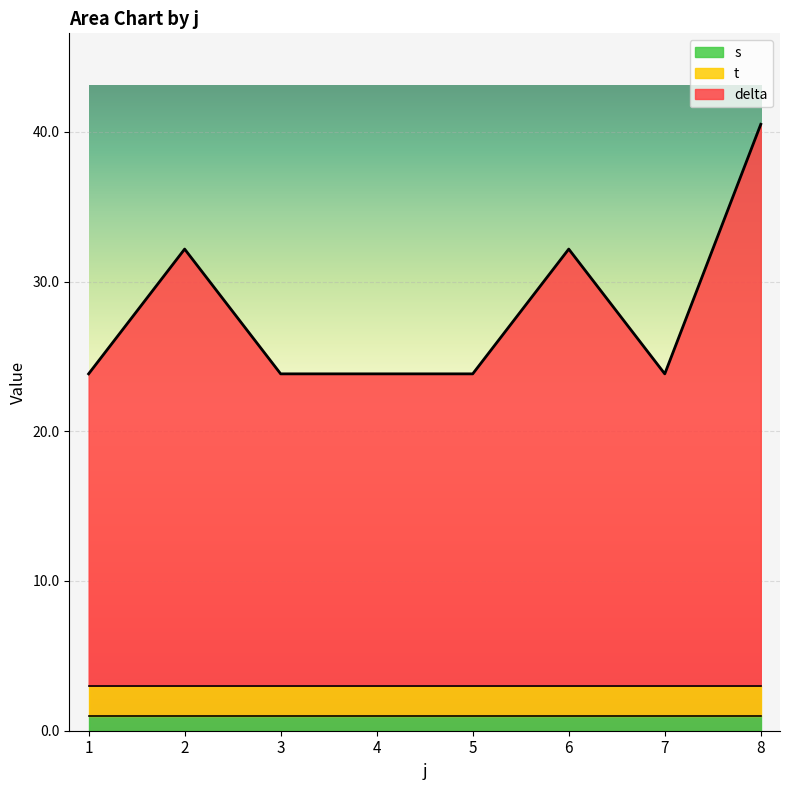

True or false: delta and s cross at least once.

False